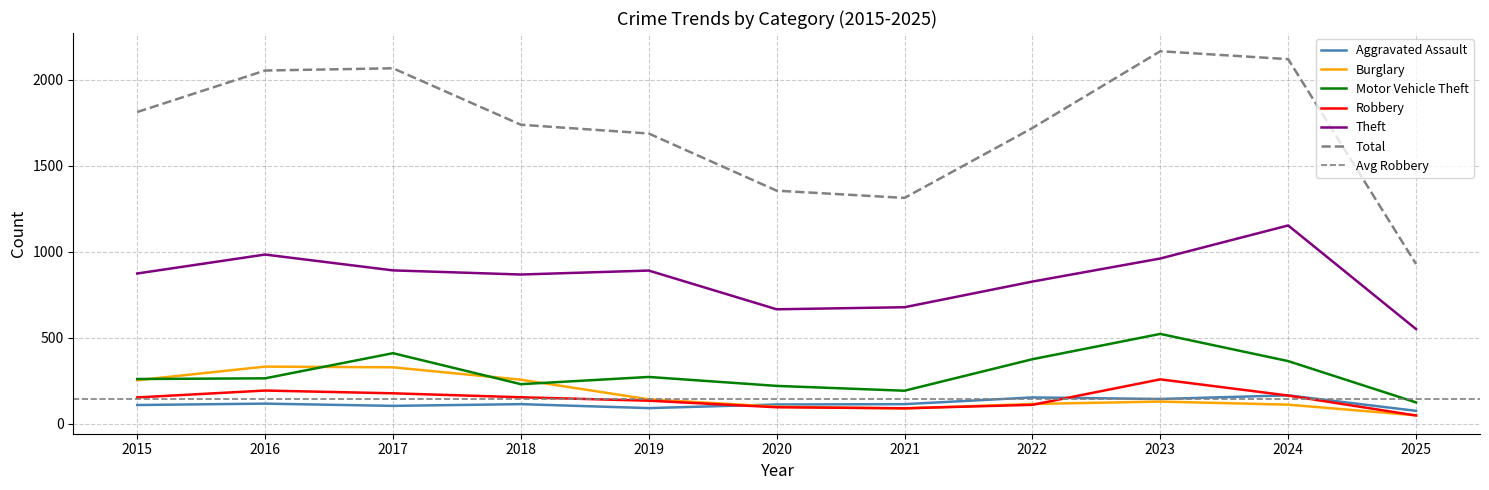

True or false: Theft has more than 0 interior local peaks.

True